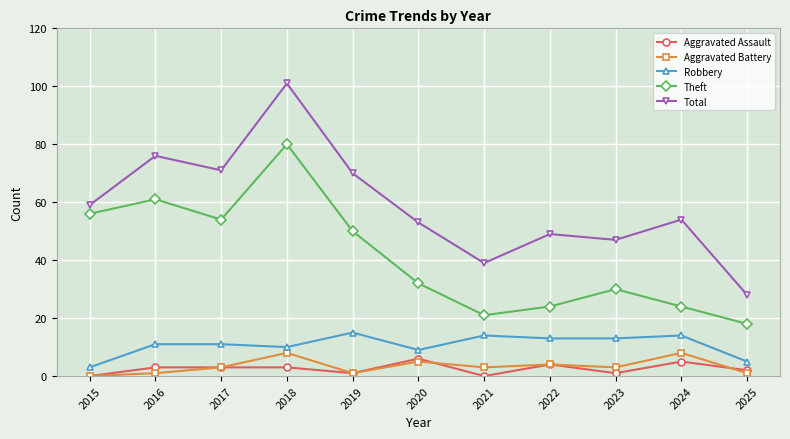

Reading right to left, transcribe all the data shown in this chart.

Aggravated Assault: 2025=2	2024=5	2023=1	2022=4	2021=0	2020=6	2019=1	2018=3	2017=3	2016=3	2015=0
Aggravated Battery: 2025=1	2024=8	2023=3	2022=4	2021=3	2020=5	2019=1	2018=8	2017=3	2016=1	2015=0
Robbery: 2025=5	2024=14	2023=13	2022=13	2021=14	2020=9	2019=15	2018=10	2017=11	2016=11	2015=3
Theft: 2025=18	2024=24	2023=30	2022=24	2021=21	2020=32	2019=50	2018=80	2017=54	2016=61	2015=56
Total: 2025=28	2024=54	2023=47	2022=49	2021=39	2020=53	2019=70	2018=101	2017=71	2016=76	2015=59